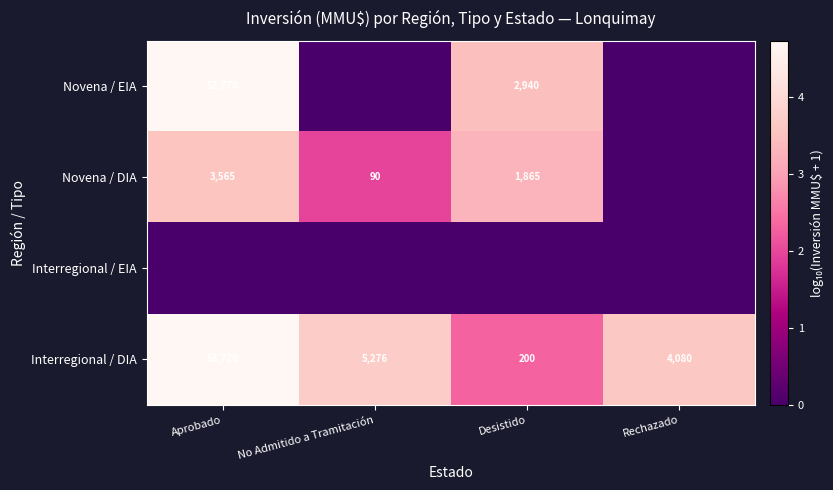

What is the minimum value for Interregional / DIA?

200